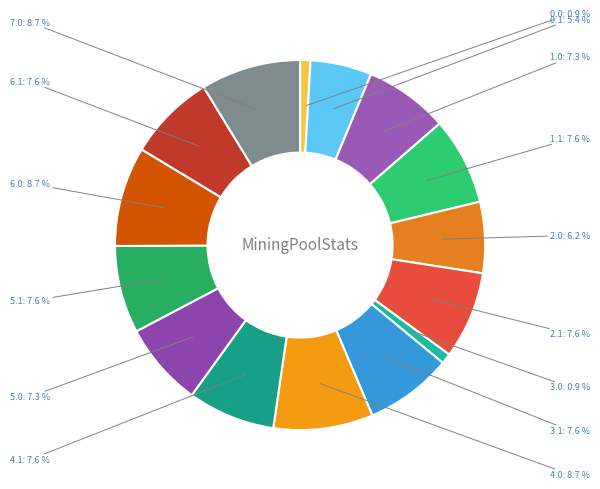

Does 0.0 account for over 50% of the chart?

No